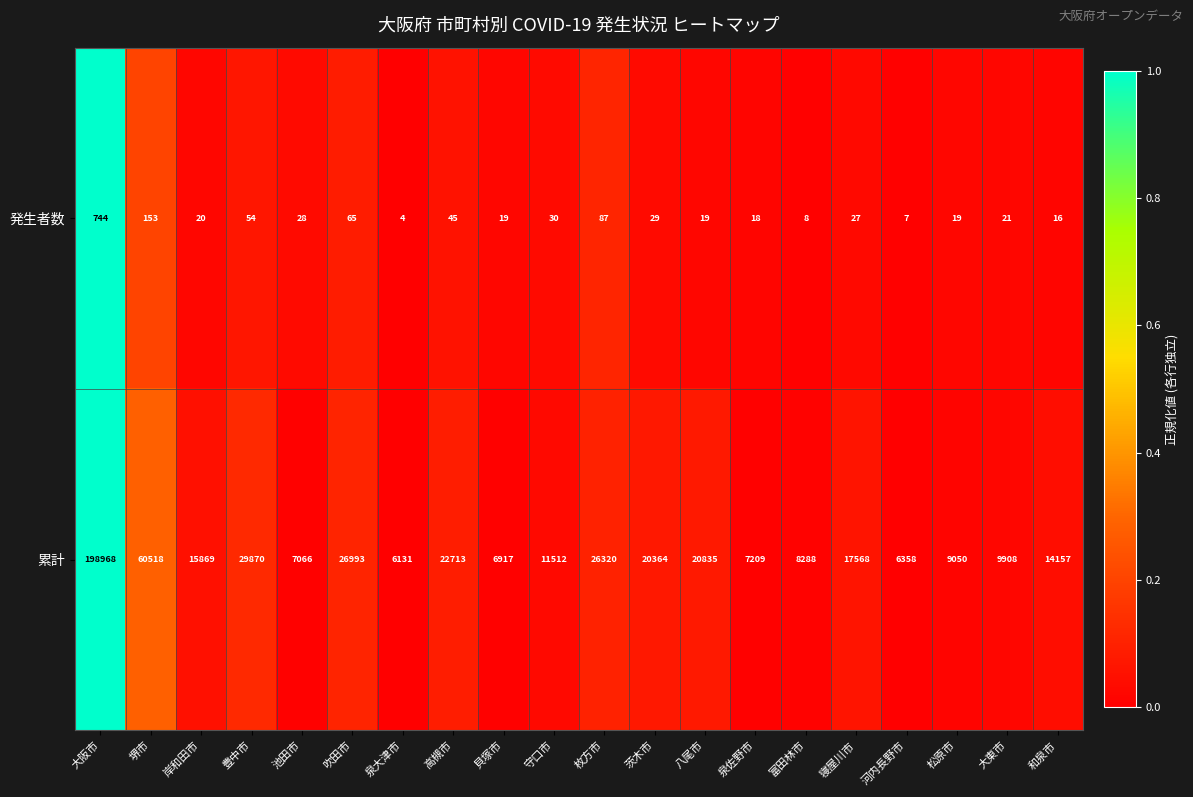

What is the difference between the second highest and second lowest values in the 累計 series?

54160